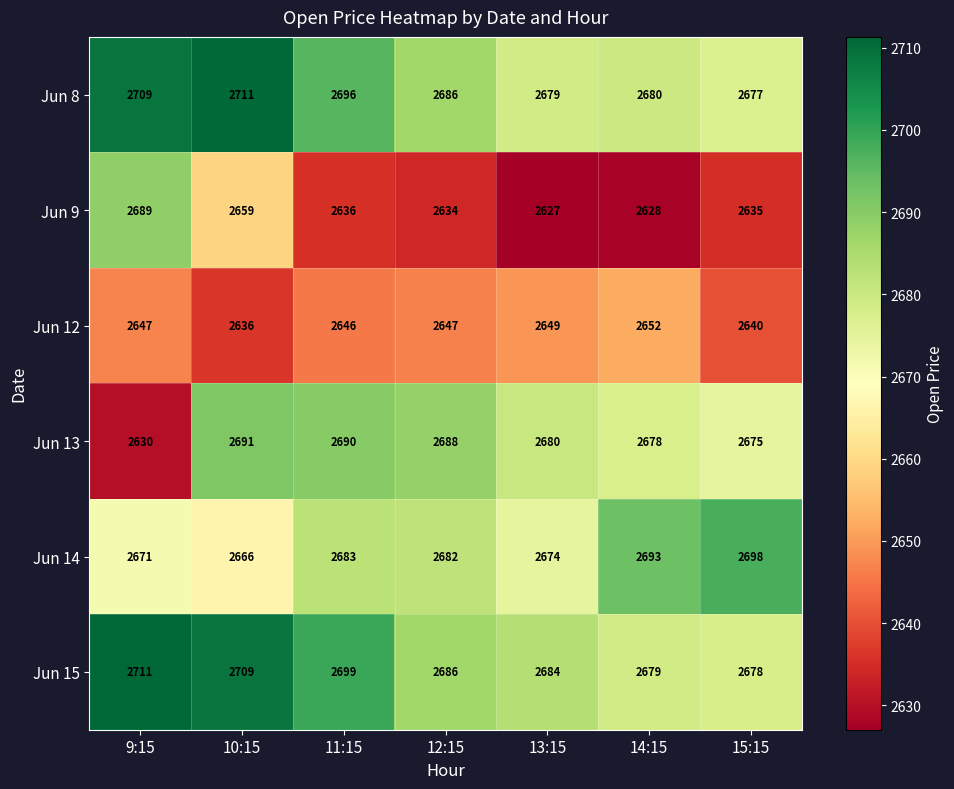

What is the total value across all series at 10:15?

16072